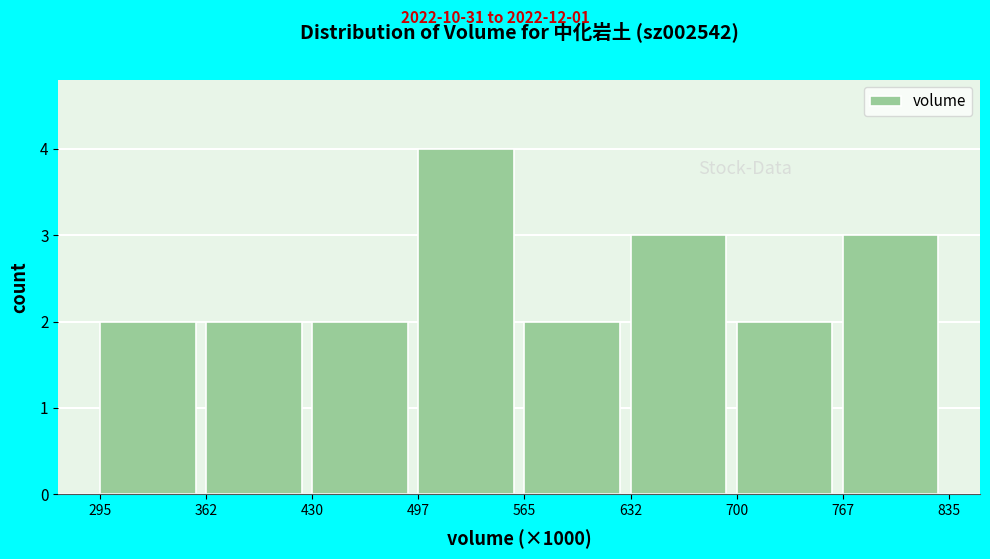

Reading left to right, extract all data points from this chart.

295=2	362=2	430=2	497=4	565=2	632=3	700=2	767=3